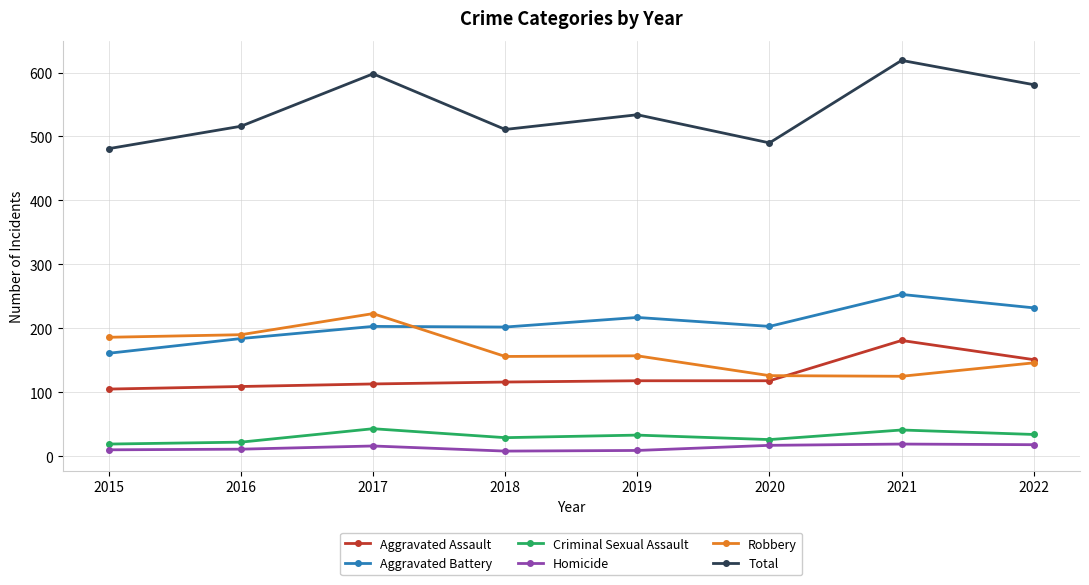

Is it true that Aggravated Battery equals 440 at 2021?

False